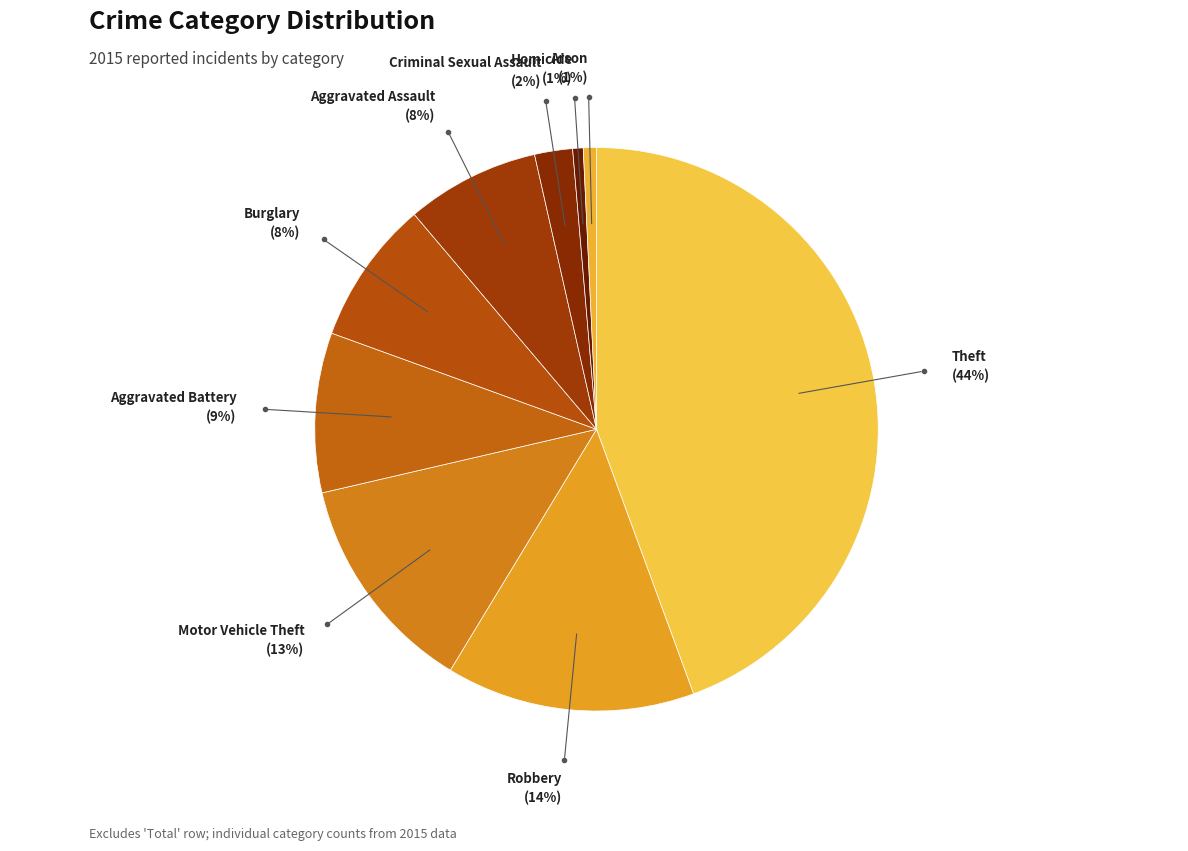

True or false: Robbery accounts for 26% of the total.

False